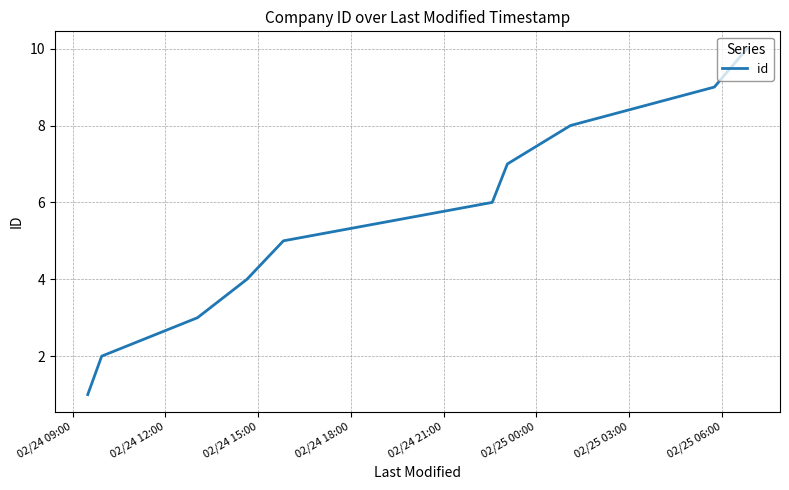

What is the greatest value displayed?

10